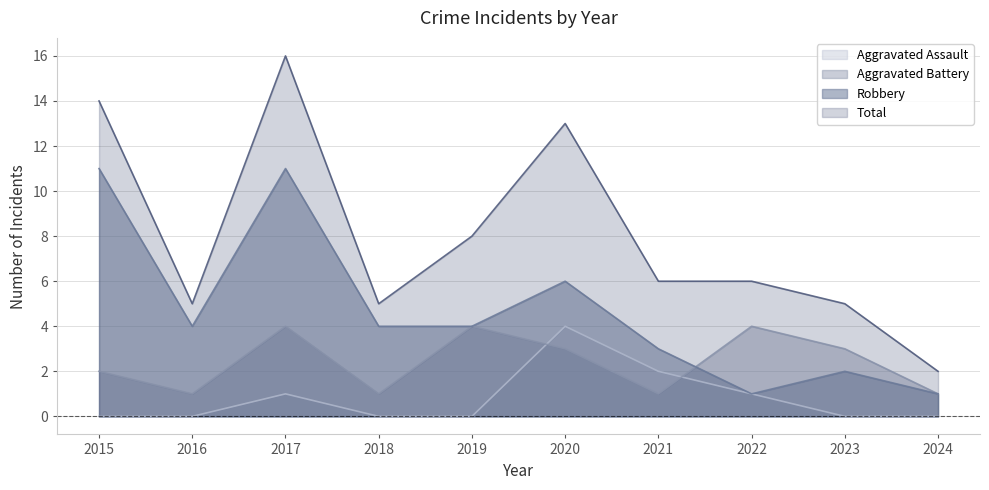

How many lines are shown in the chart?

4